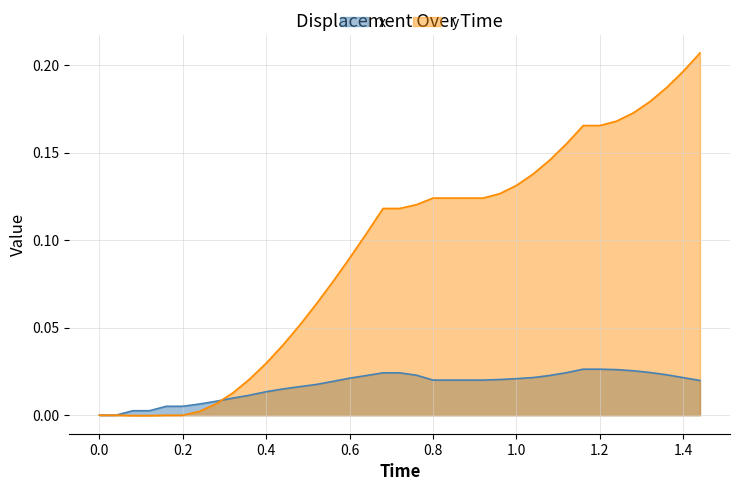

List the series in order of their peak value, highest first.

y, x